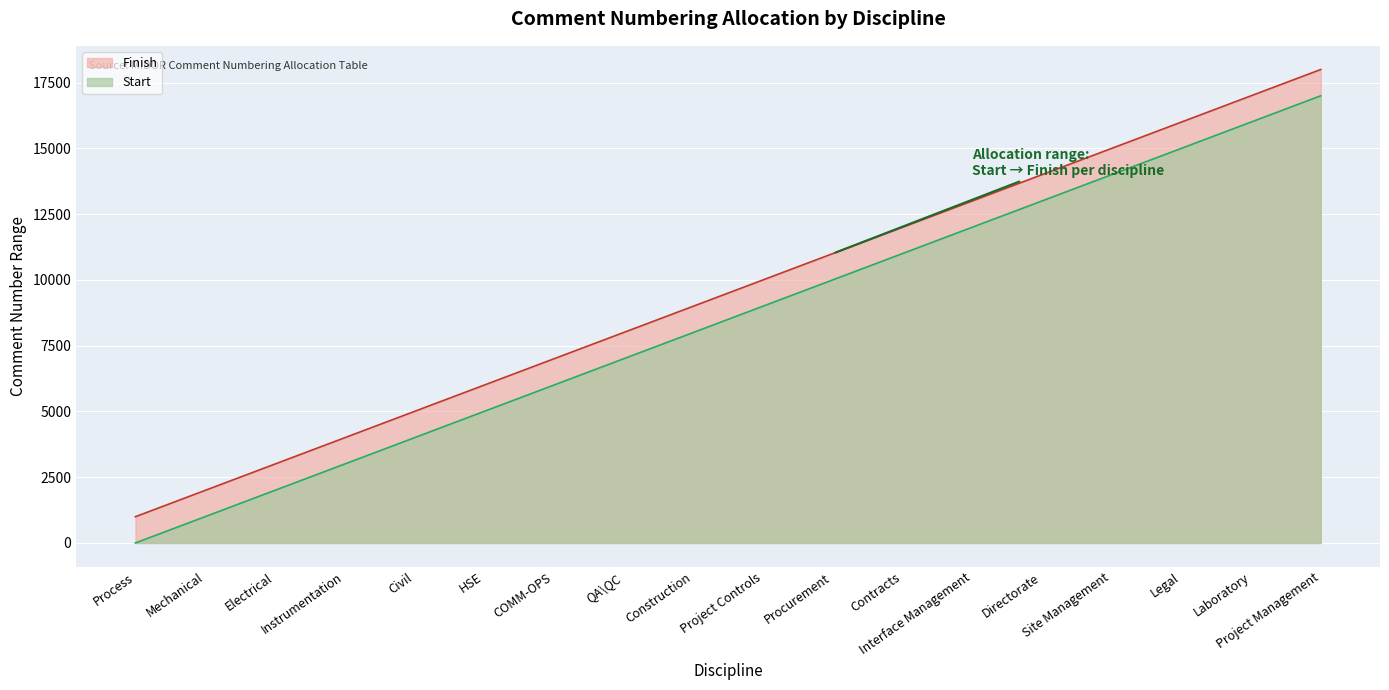

Which label corresponds to the largest value in the chart?

Project Management